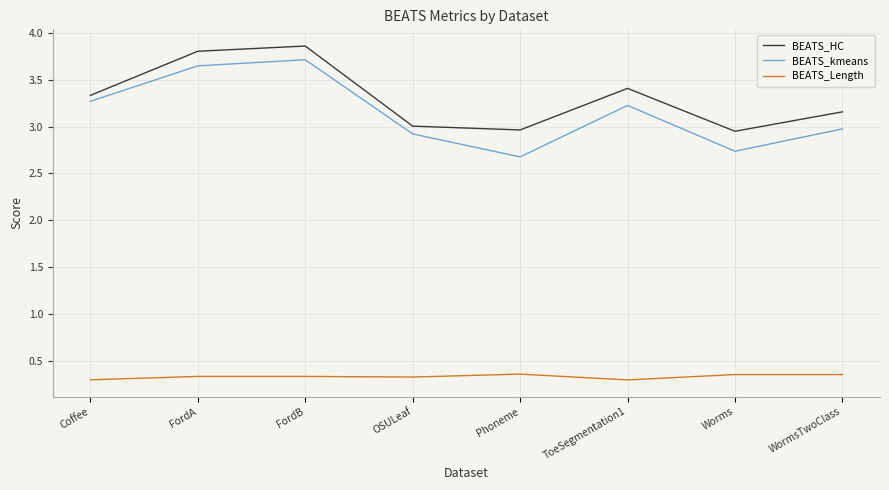

Count the number of categories in the chart.

8